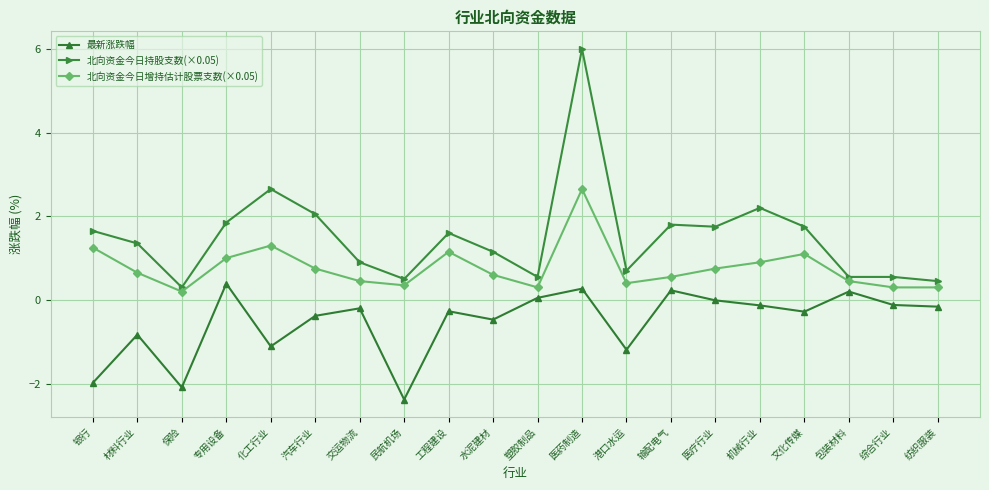

How many interior local peaks does the 最新涨跌幅 series have?

7